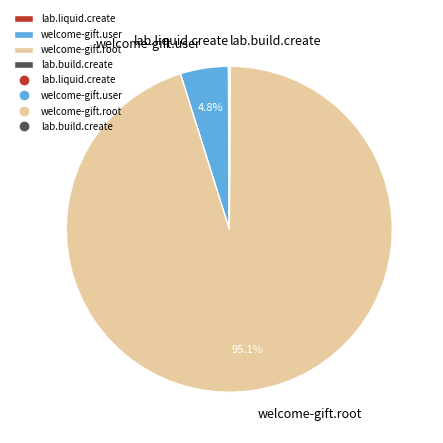

True or false: welcome-gift.user accounts for 5% of the total.

True